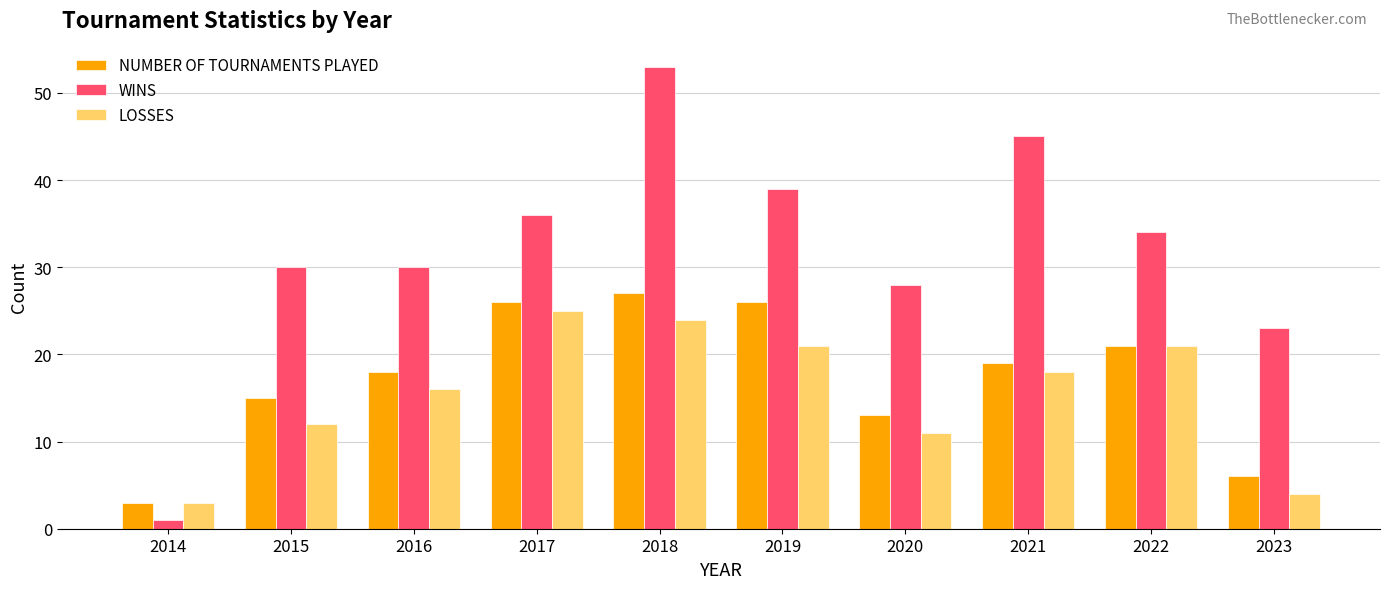

Which category has the lowest value in the WINS series?

2014